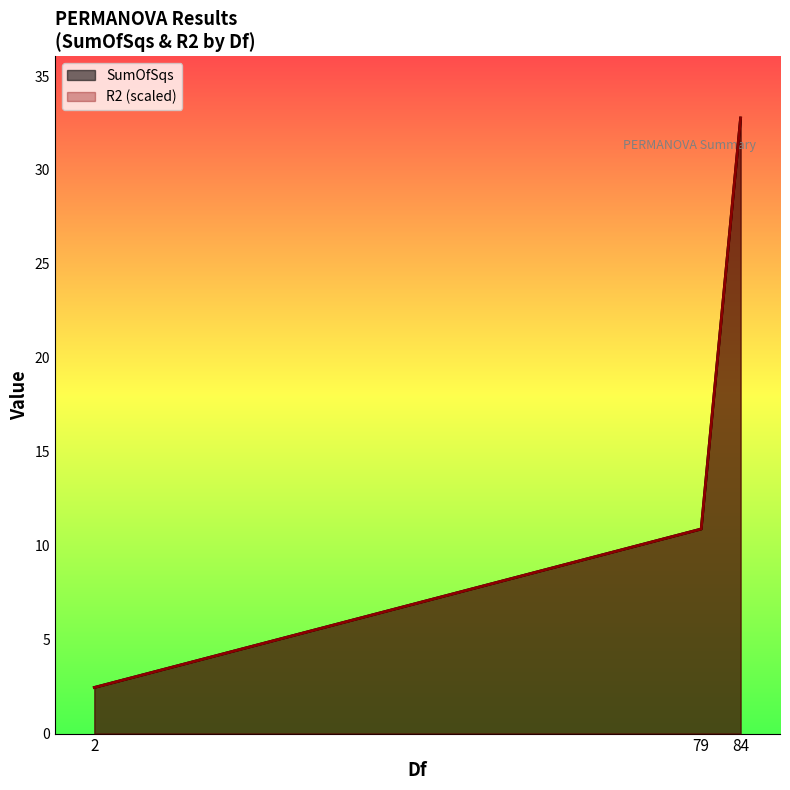

What is the lowest value of the SumOfSqs series?

2.5